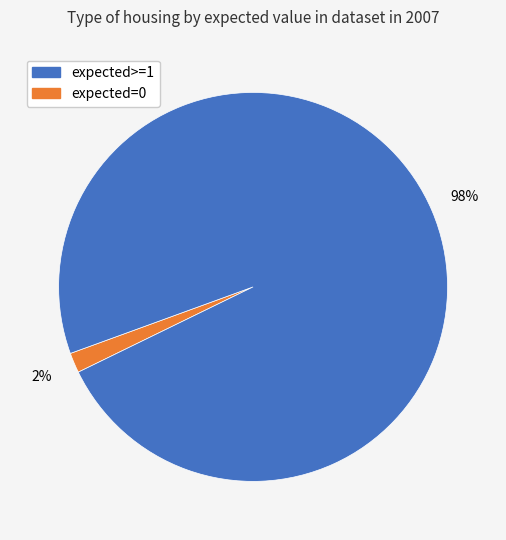

To the nearest percent, what is the average slice percentage?

50%